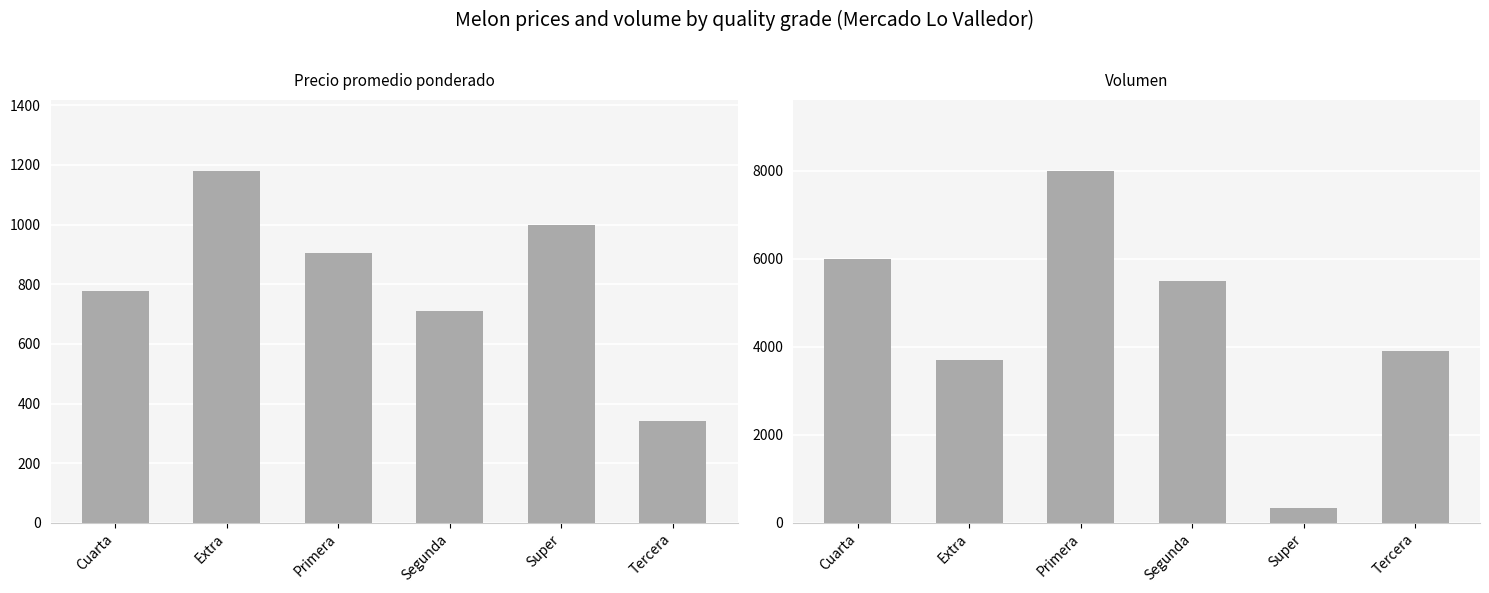

True or false: Volumen has a value of 5679 at Extra.

False